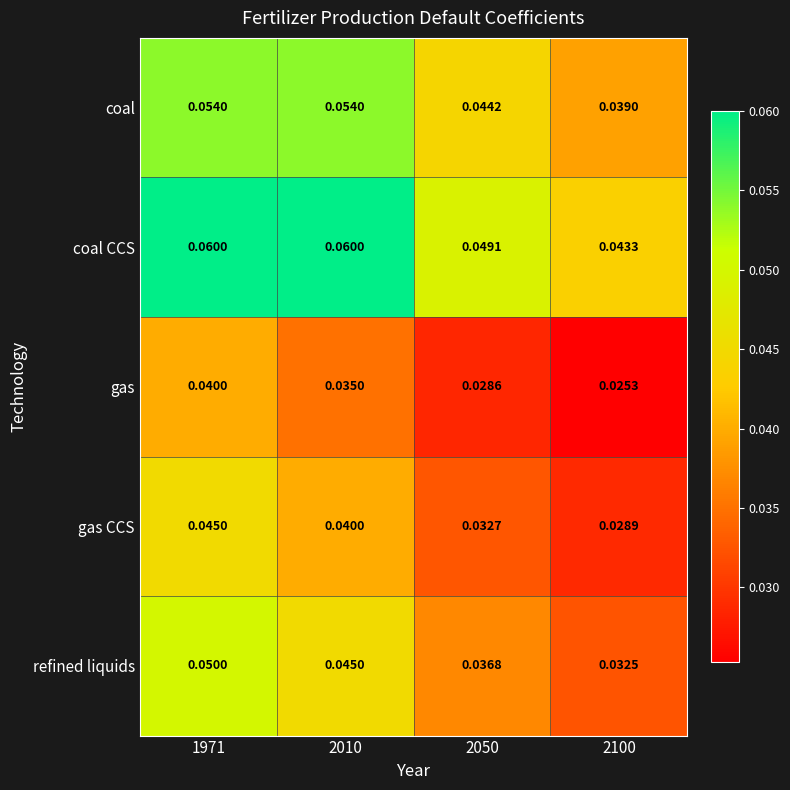

At how many categories does at least one series exceed 0?

4